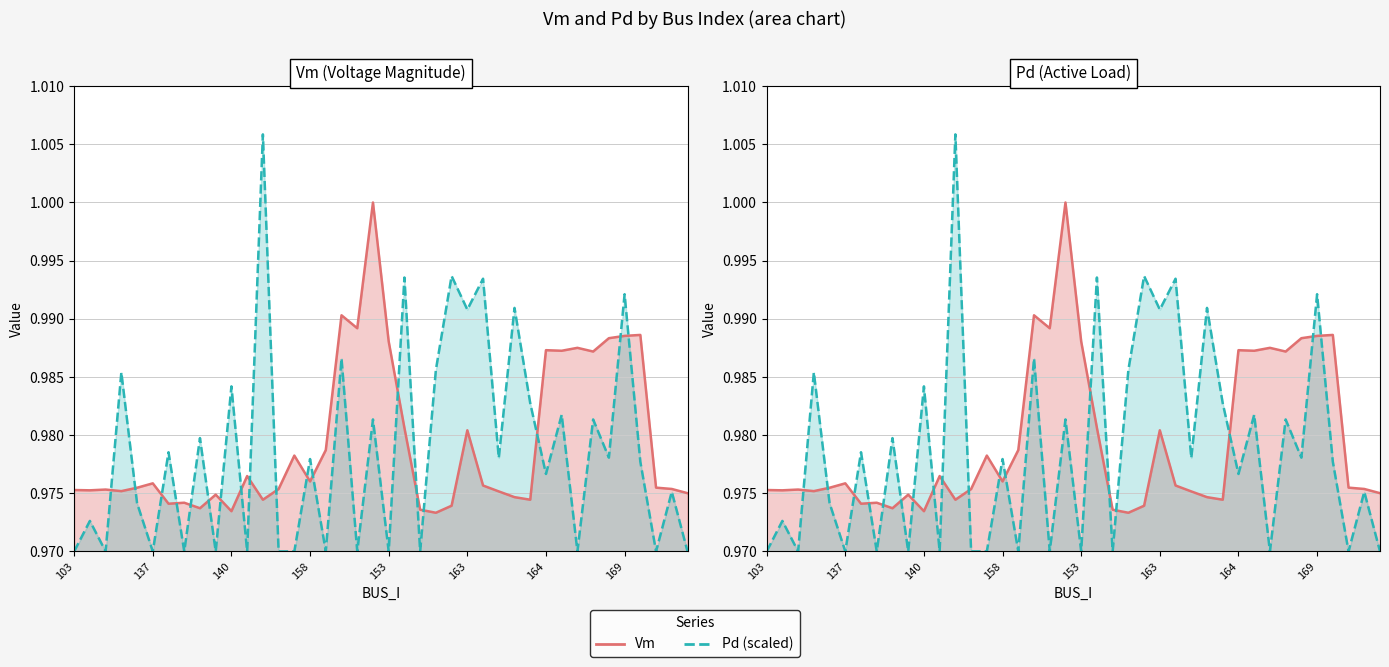

True or false: Pd (scaled) and Vm cross at least once.

True